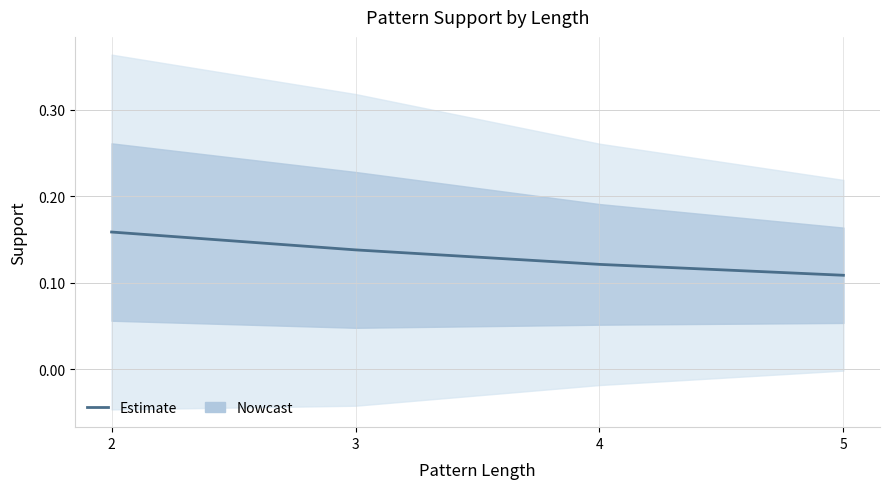

What is the value of the 1st point from the left?

0.2